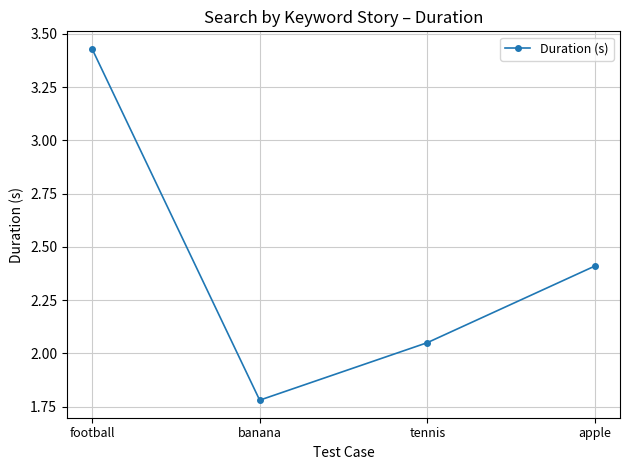

What is the difference between the second highest and minimum values?

0.6